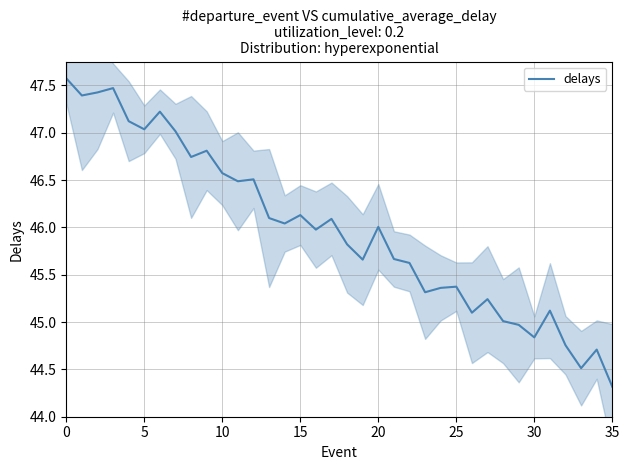

What is the ratio of the value at 17 to the value at 15?

1.0